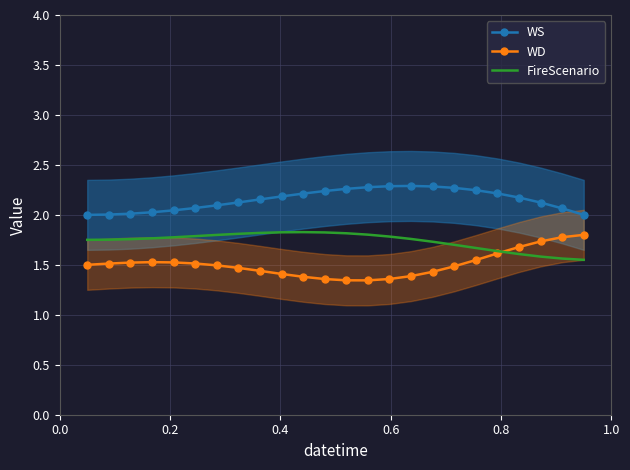

True or false: WS and FireScenario cross at least once.

False